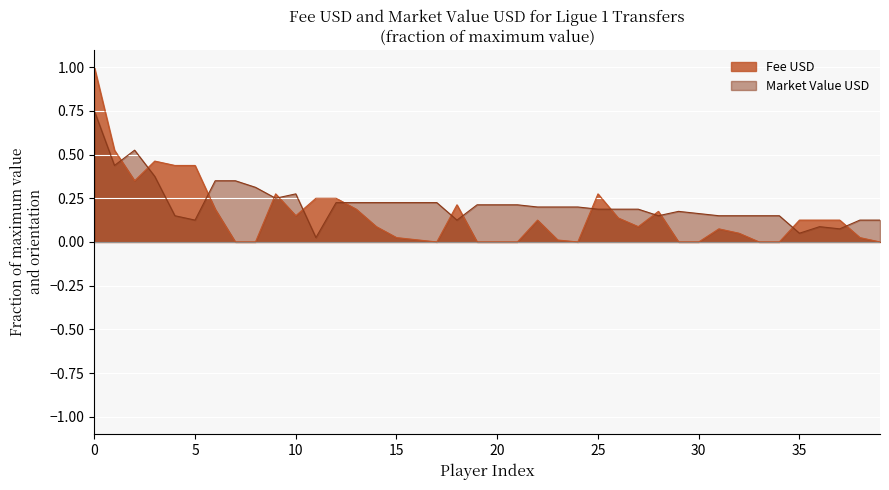

Which series changed the most between 20 and 35?

Market Value USD